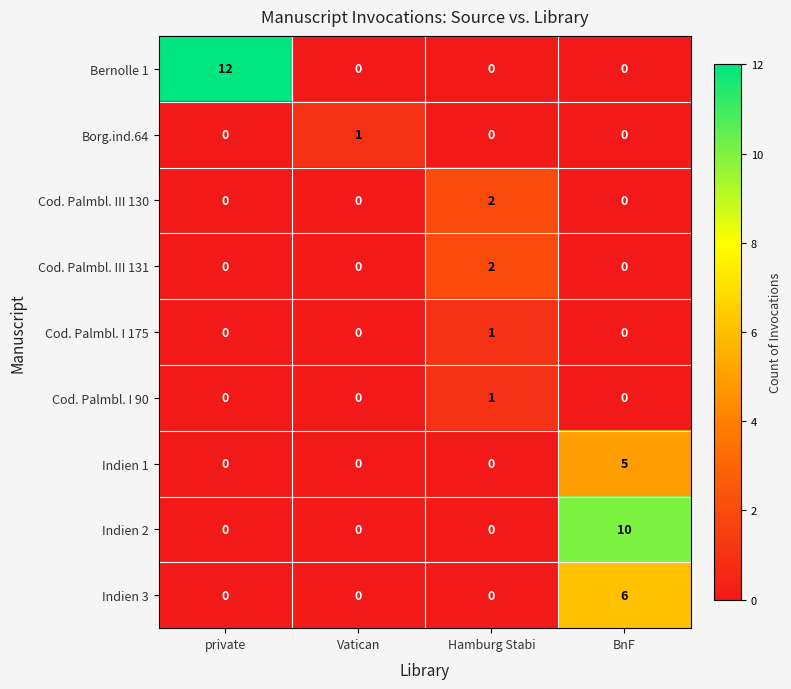

Which series has the largest total across all categories?

Bernolle 1